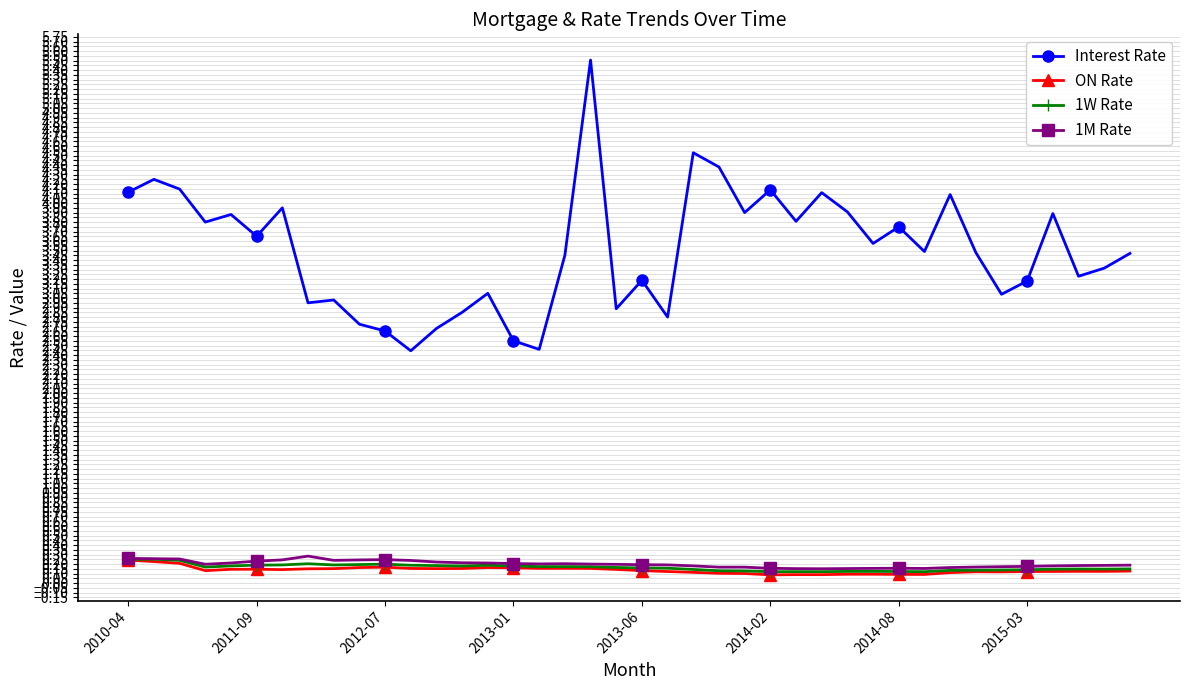

What is the sum of all 1W Rate values?

6.5